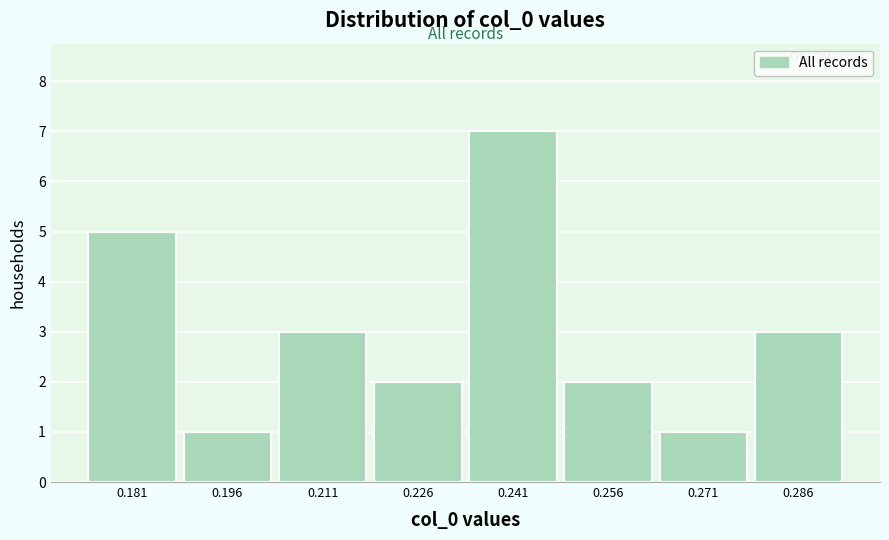

Reading left to right, list all the values displayed in this chart.

5	1	3	2	7	2	1	3